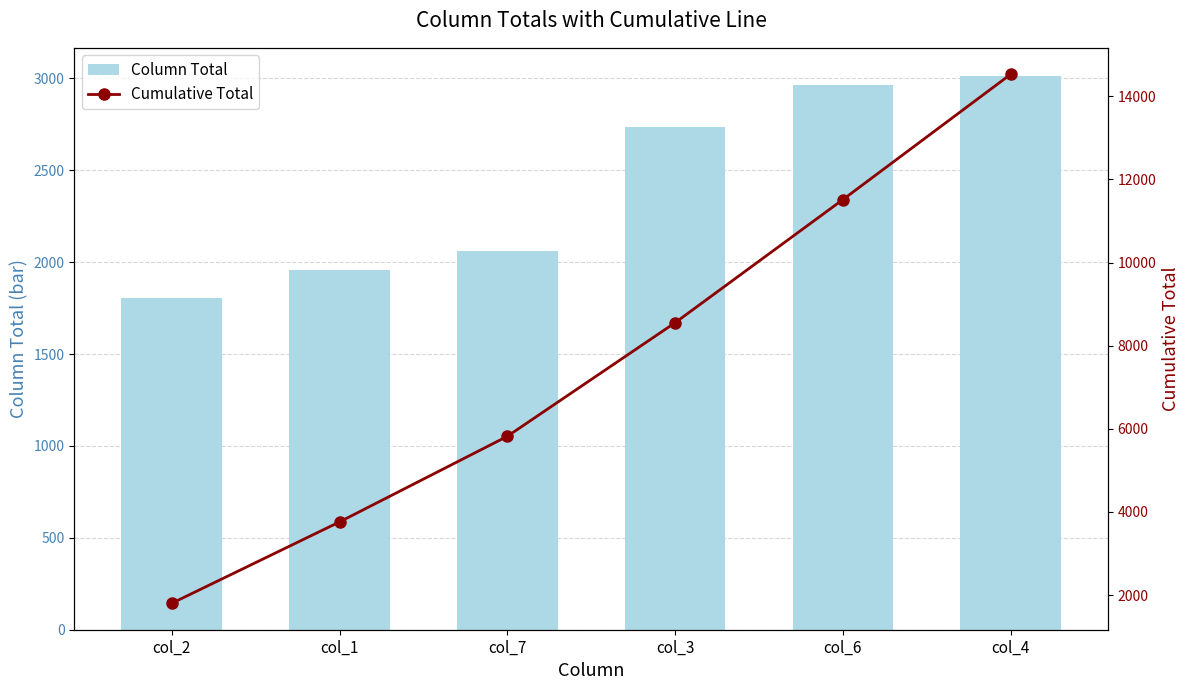

What is the difference between the maximum and minimum values in the Cumulative Total series?

12727